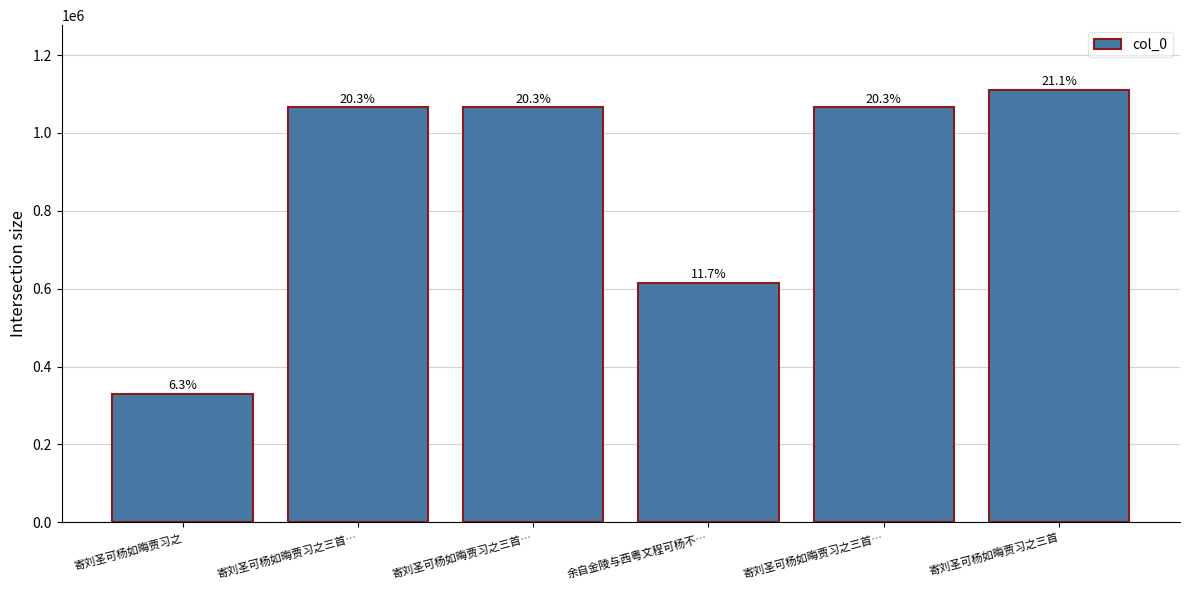

What is the average value?

875009